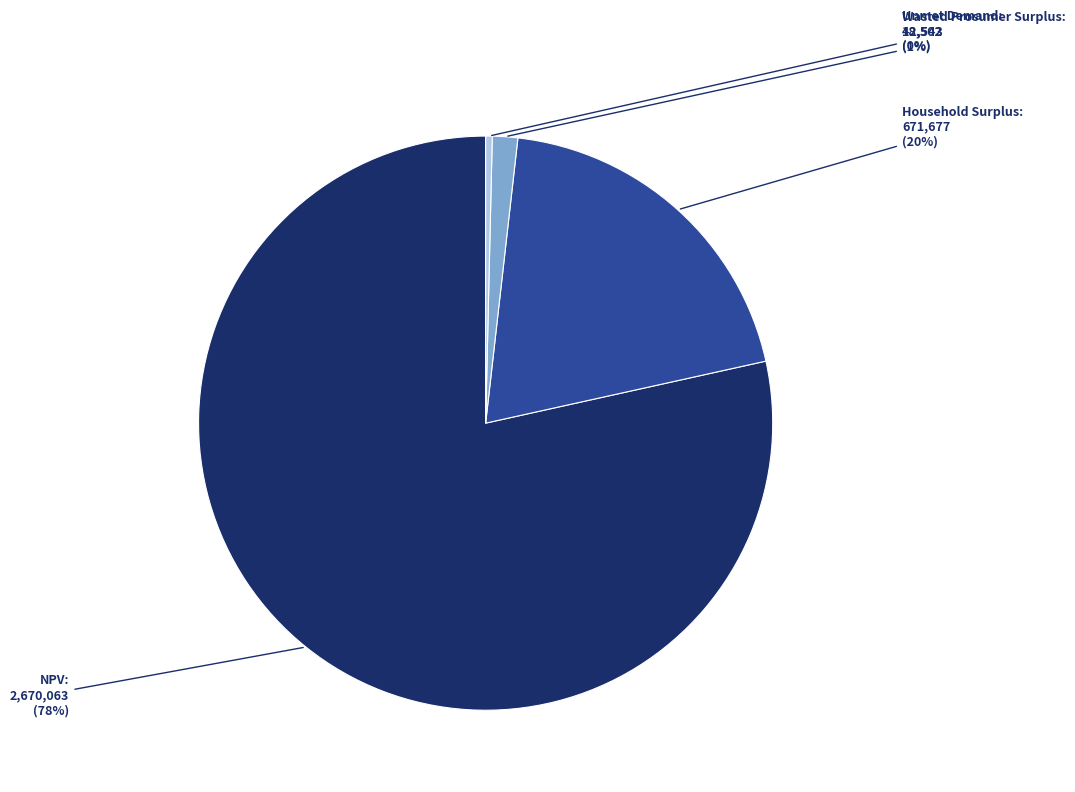

To the nearest percent, what is the average slice percentage?

25%